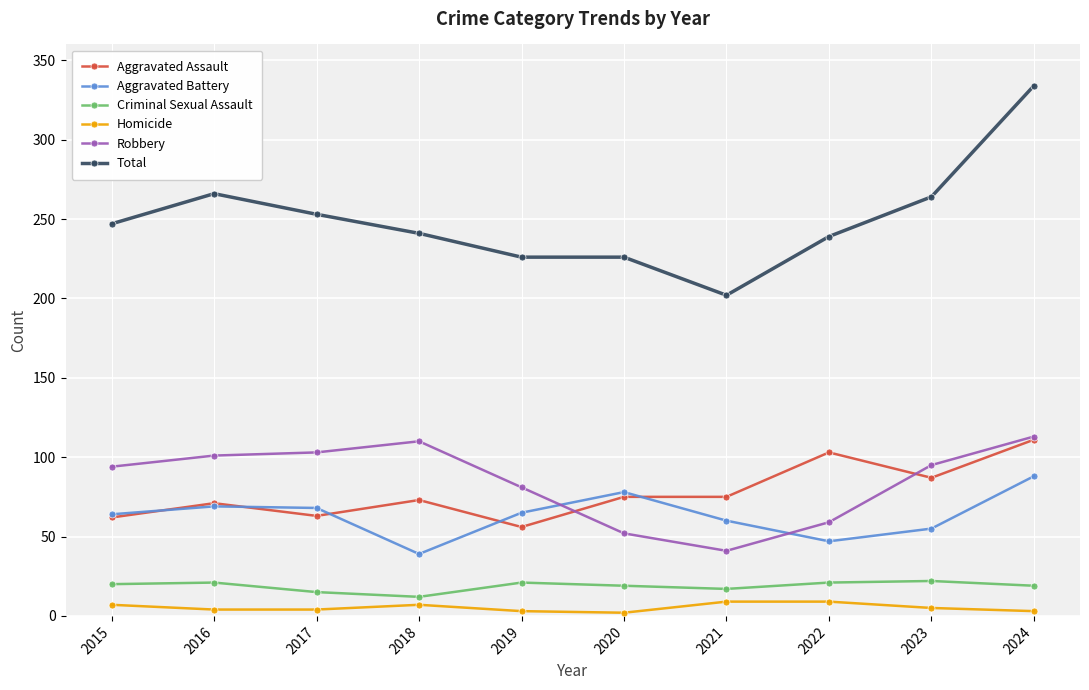

The Aggravated Assault series shows 91 at 2017. True or false?

False